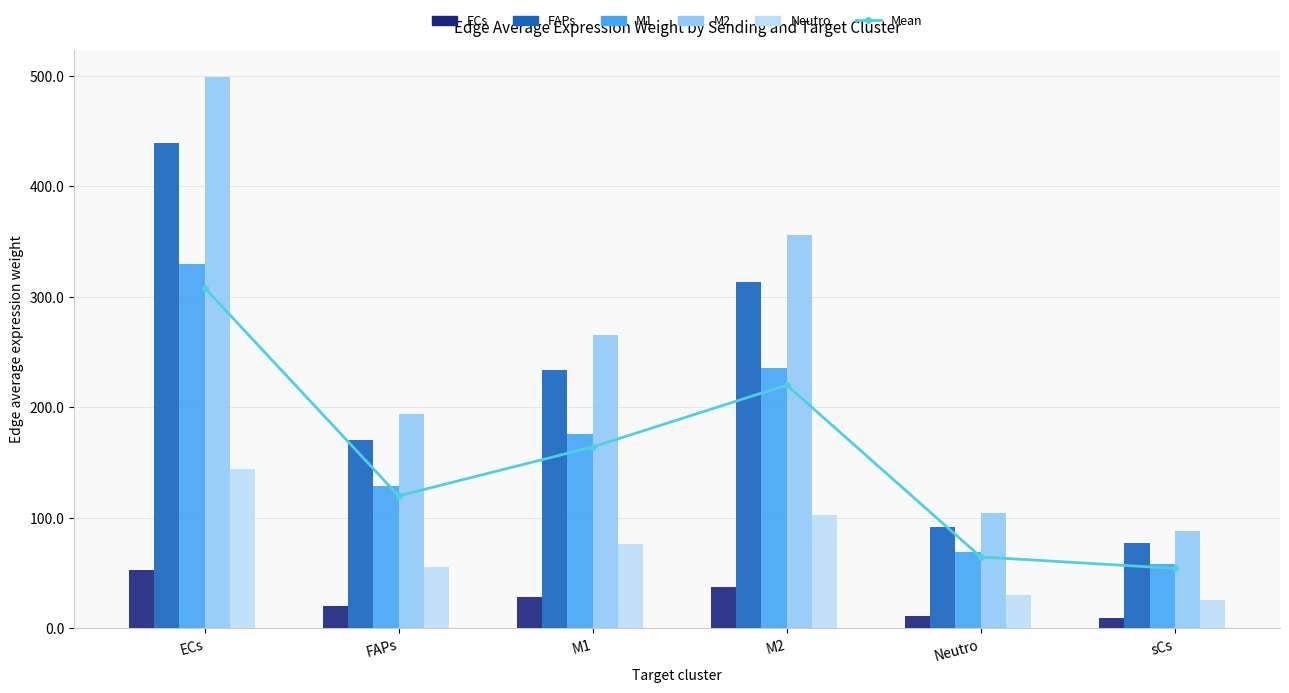

At which category is the sum across all series the highest?

ECs